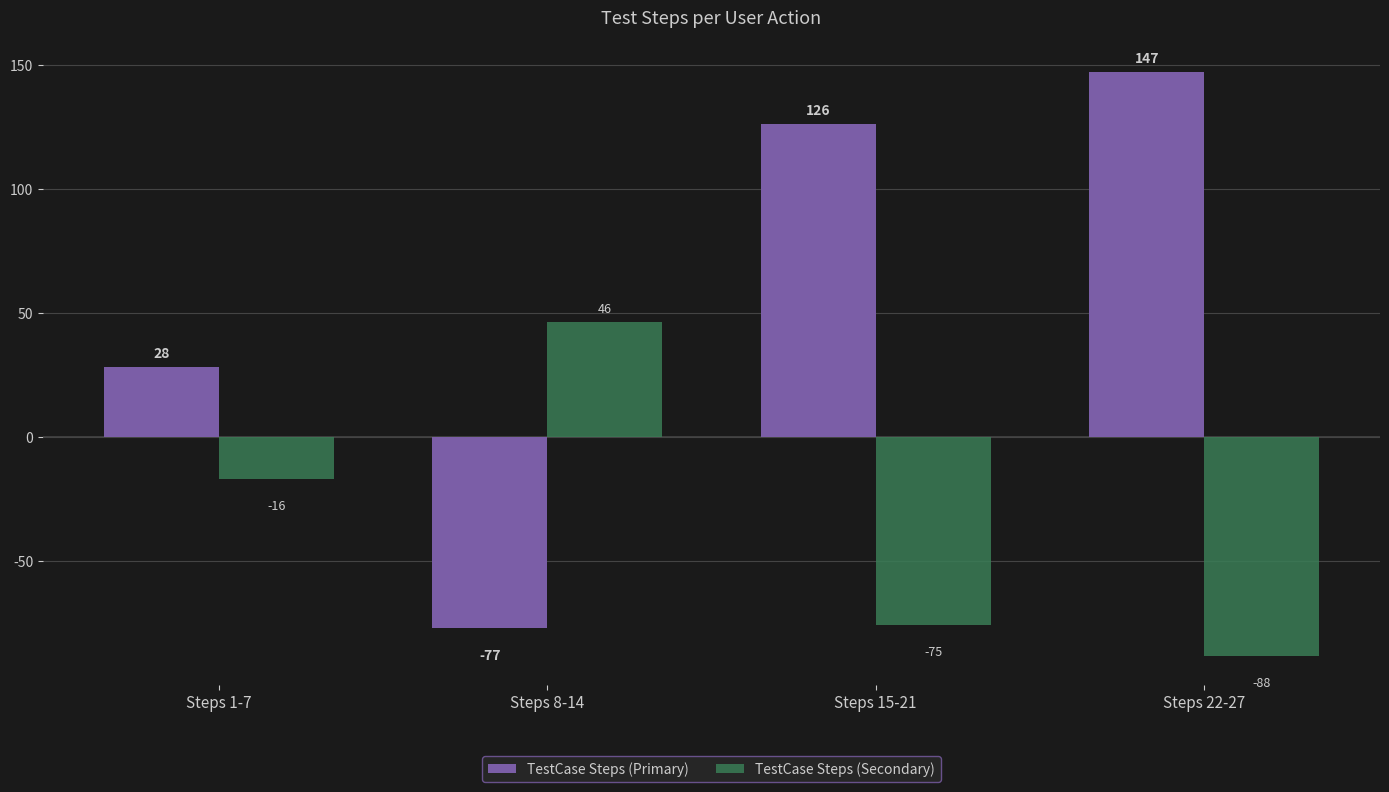

At which category does the chart reach its minimum across all series?

Steps 22-27